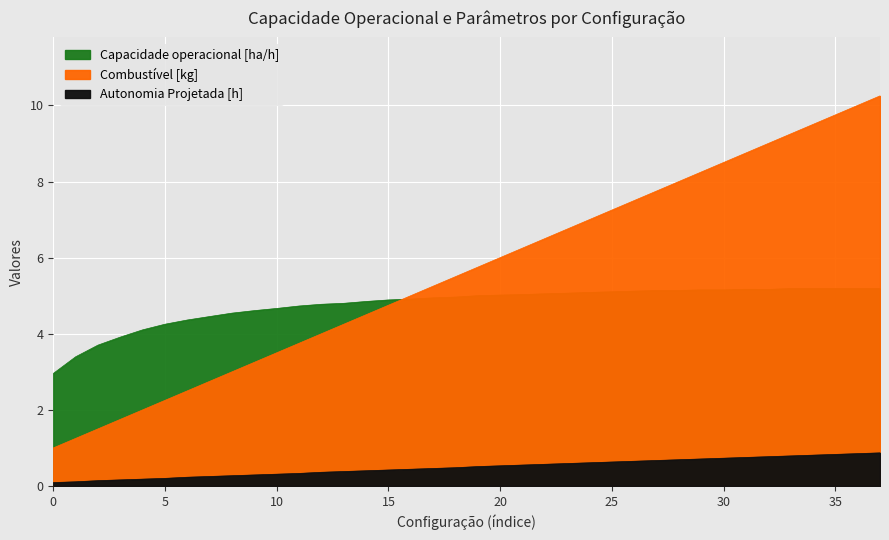

What value does the Combustivel [kg] series have at 9?

3.2